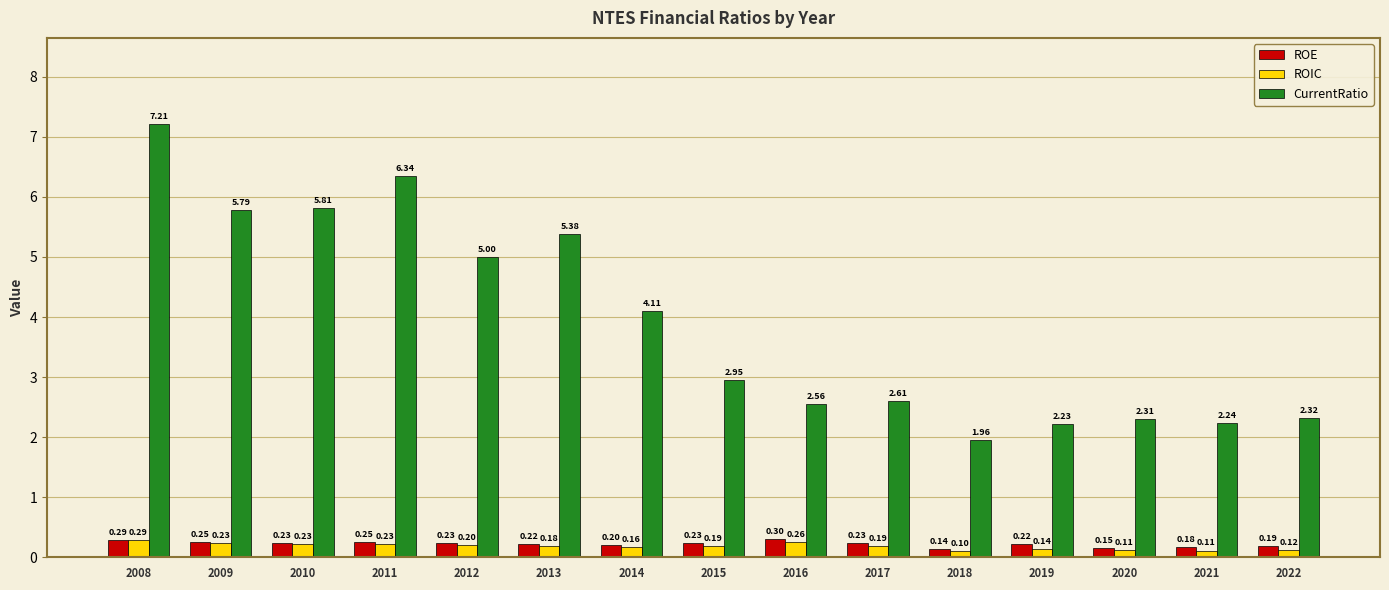

What is the difference between the maximum and minimum values in the CurrentRatio series?

5.2